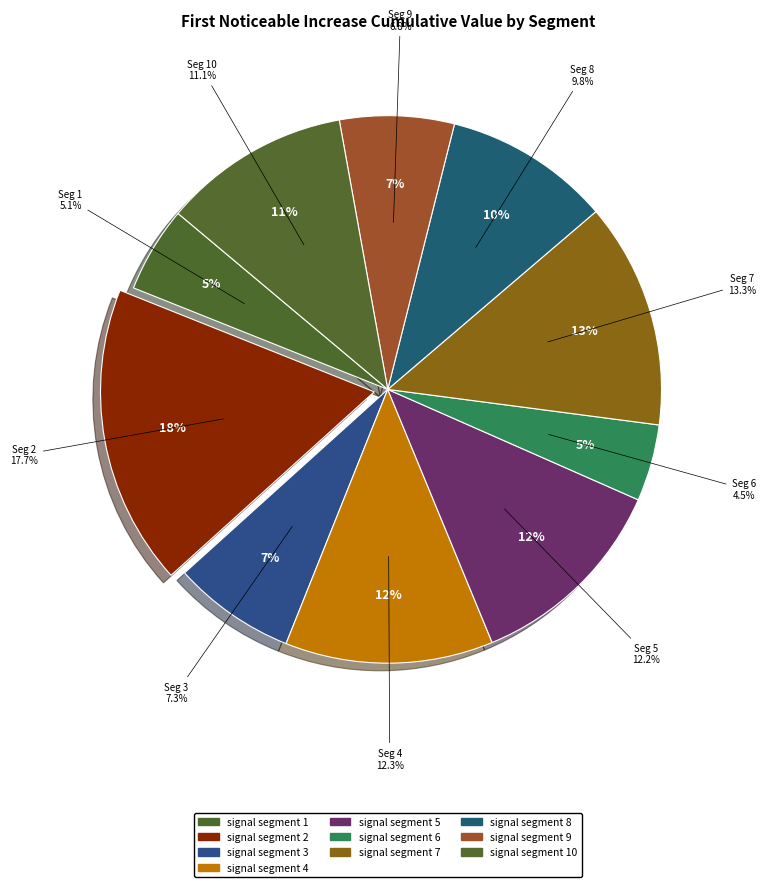

Is the sum of signal segment 5 and signal segment 9 greater than half?

No